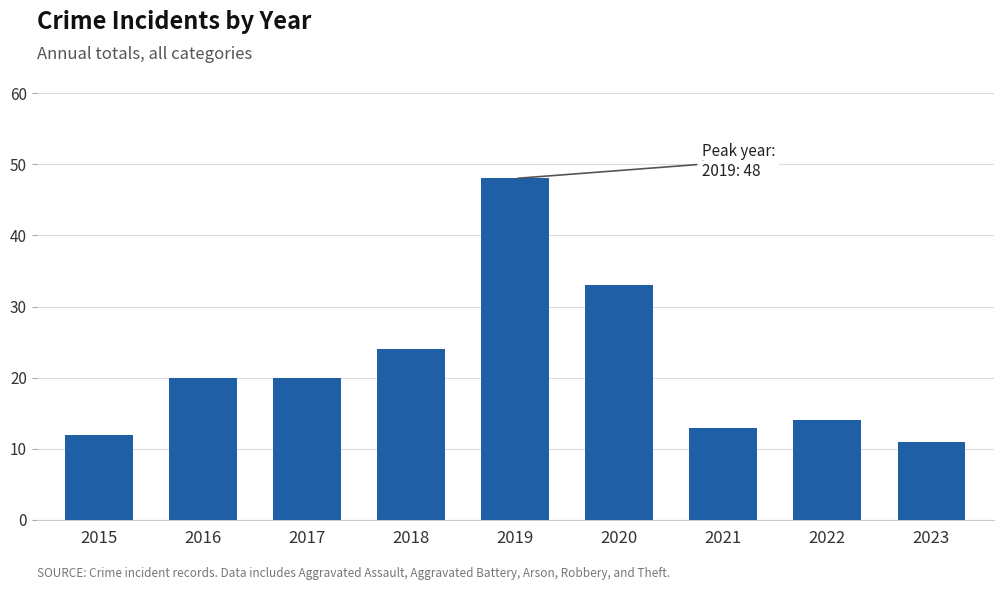

The chart shows a value of 7 at 2015. True or false?

False